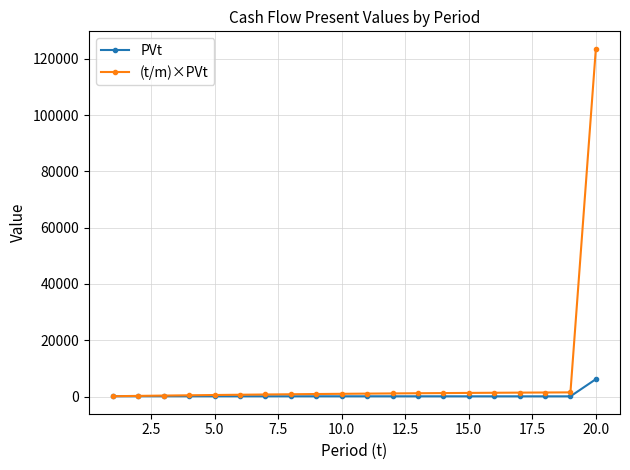

Rank the series by their average value, from lowest to highest.

PVt, (t/m)×PVt